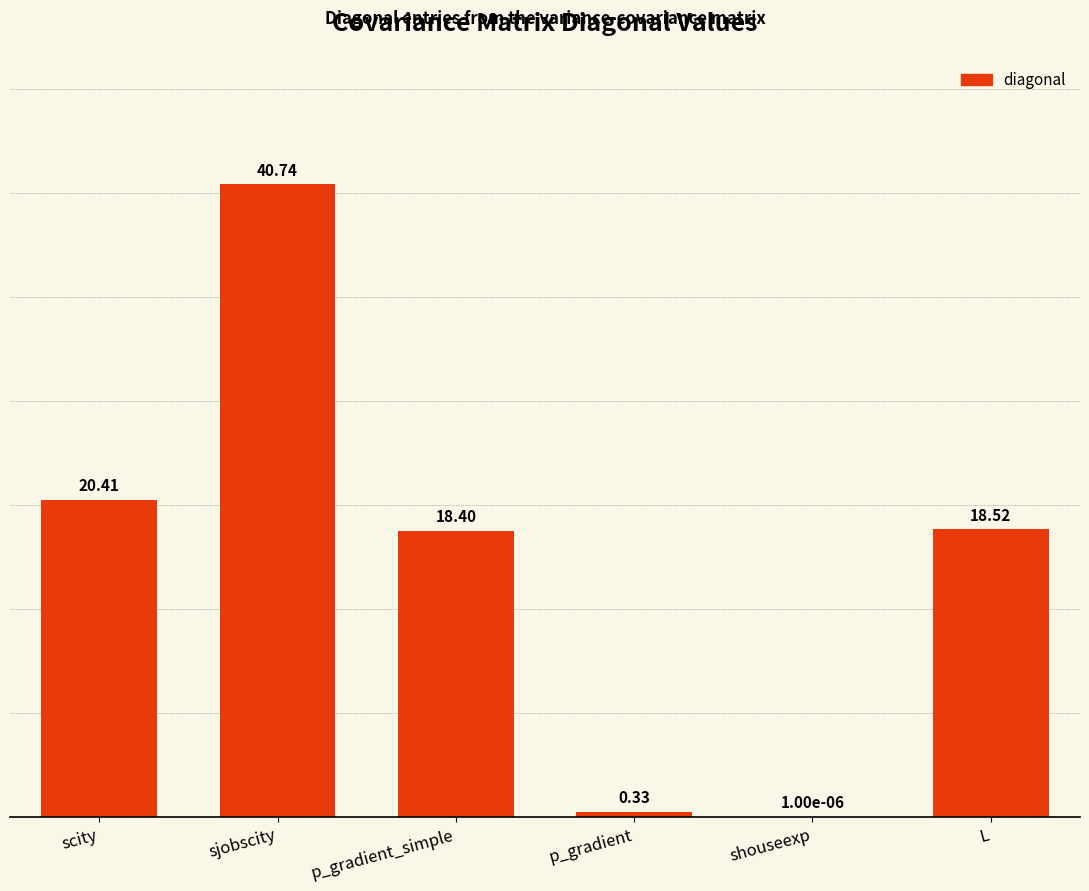

What is the sum of all values?

98.4